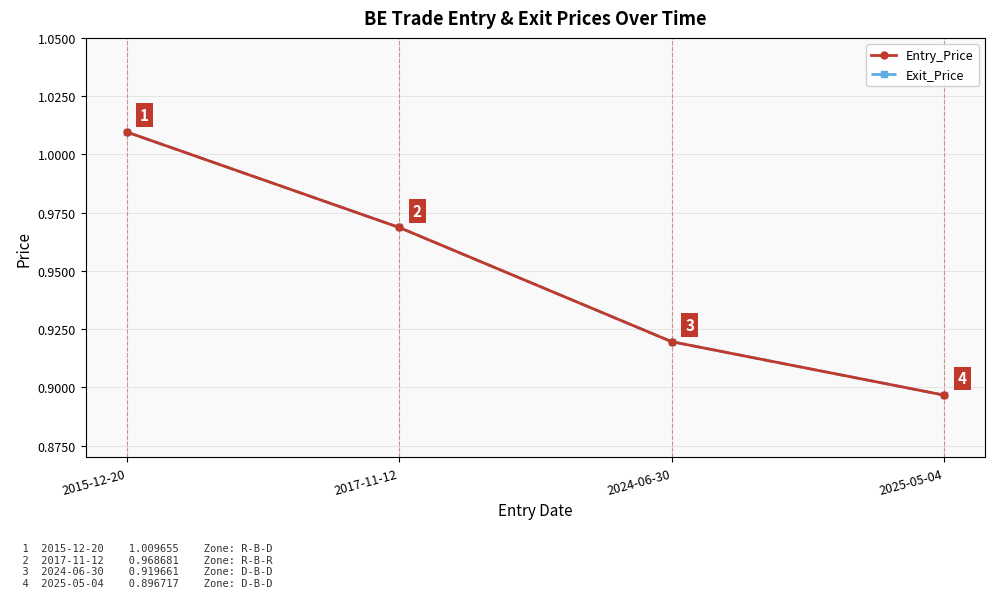

True or false: Exit_Price and Entry_Price intersect in this chart.

False